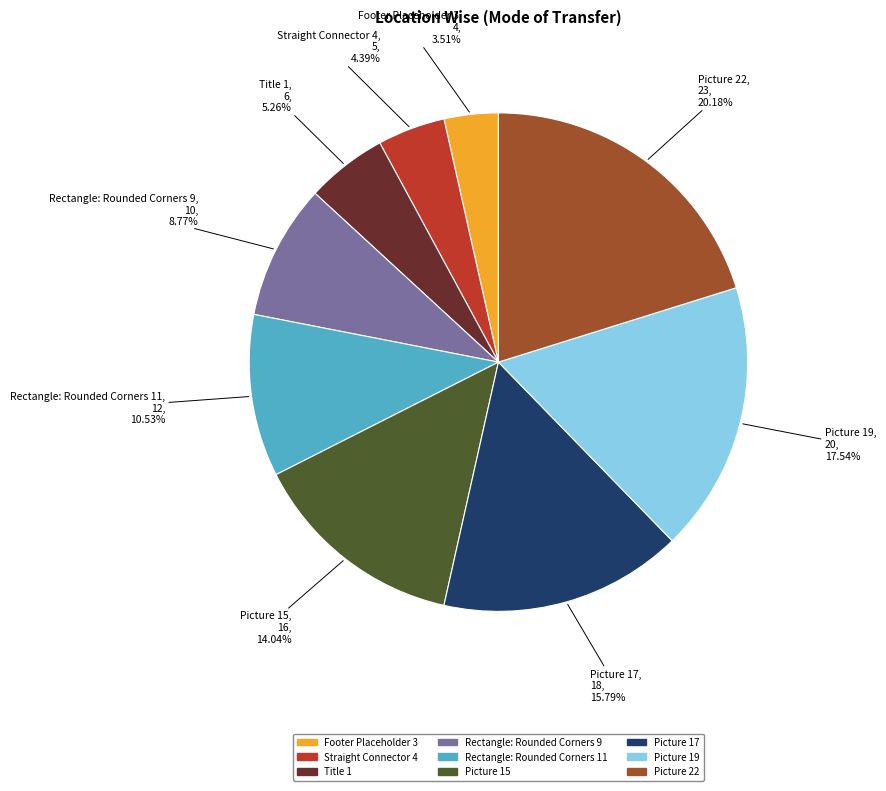

What percentage is the Rectangle: Rounded Corners 9 slice, to the nearest percent?

9%